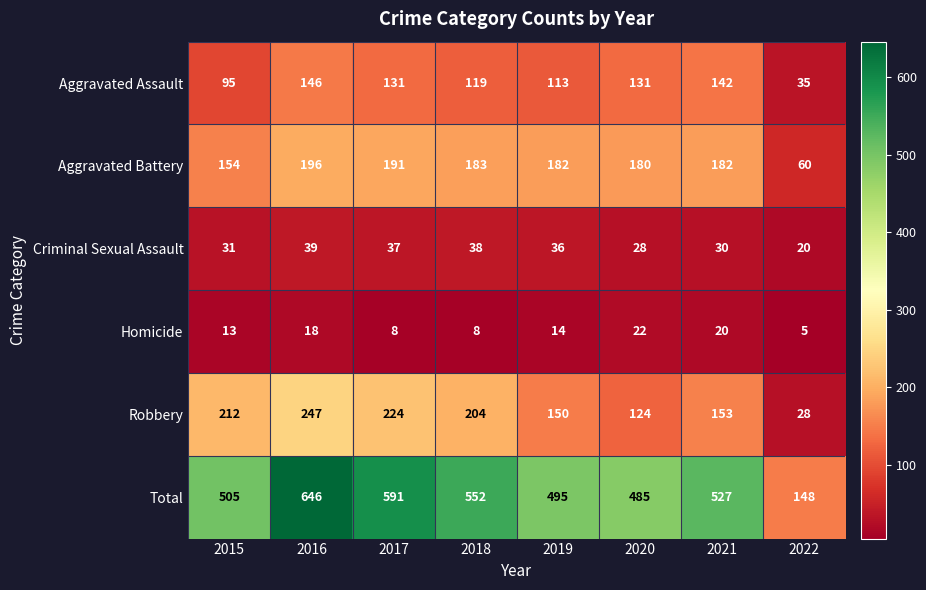

Which series has the largest total across all categories?

Total